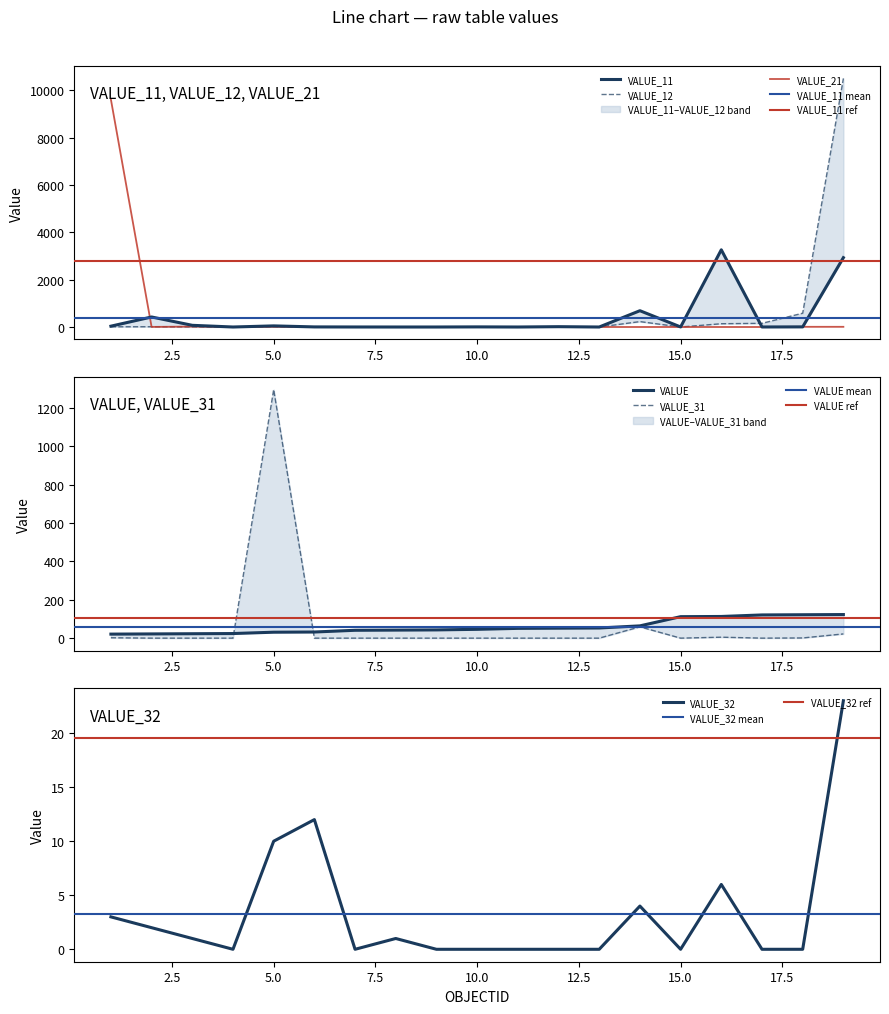

Between which two adjacent categories do VALUE_31 and VALUE_32 first intersect?

5 and 6